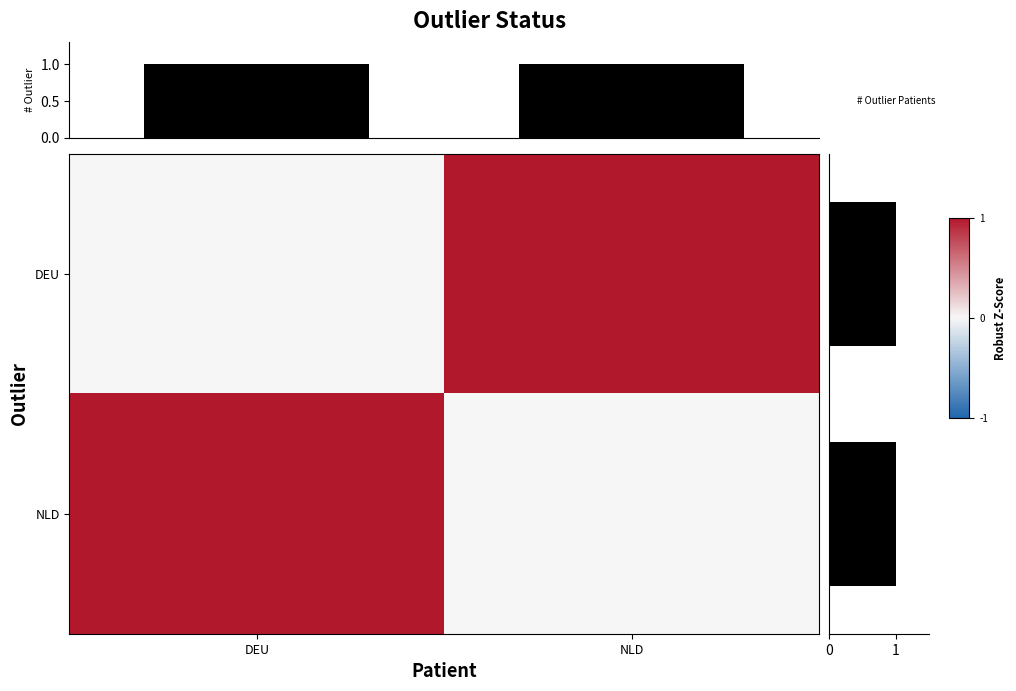

At which label does # Outlier rows reach its minimum?

DEU